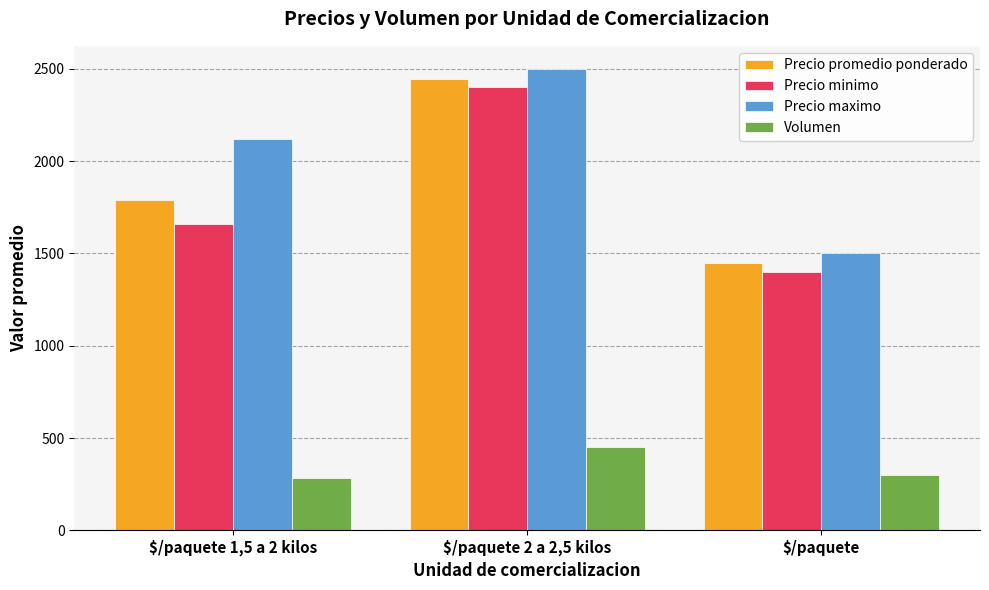

What is the average value of the Volumen series?

344